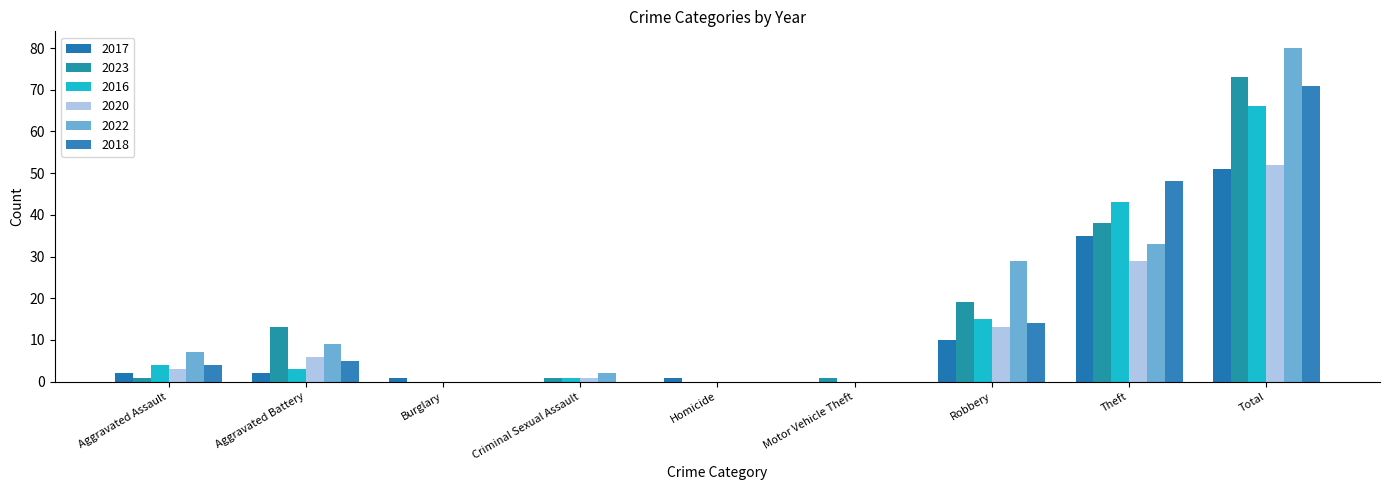

What is the difference between the second highest and second lowest values in the 2022 series?

33